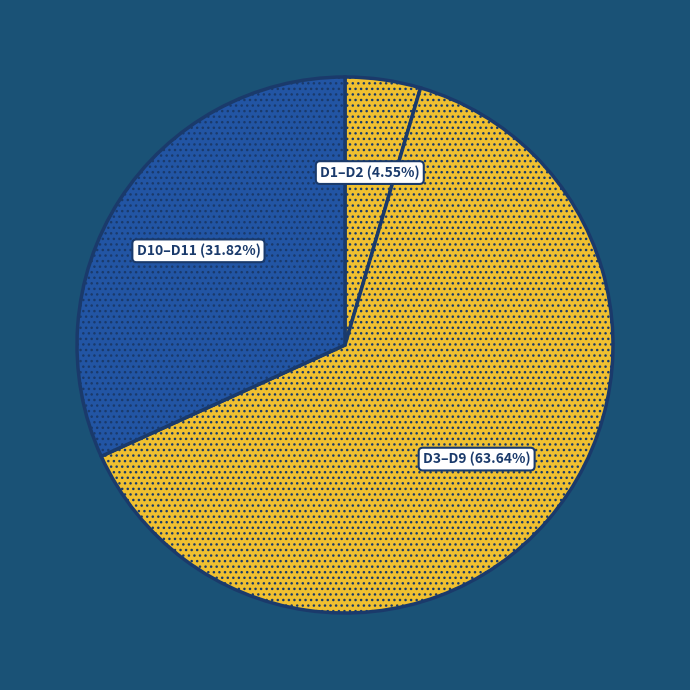

What is the ratio of the value at D3–D9 (63.64%) to the value at D1–D2 (4.55%)?

14.0